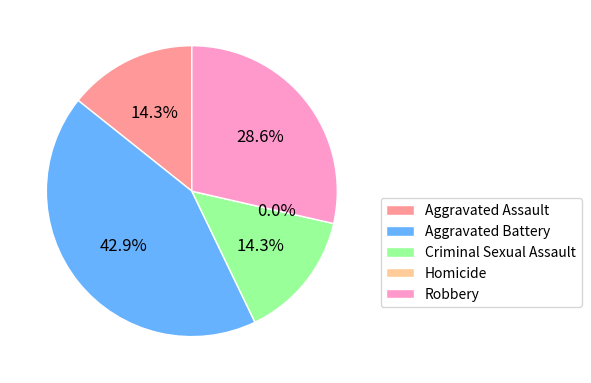

Between Robbery and Homicide, which is larger?

Robbery